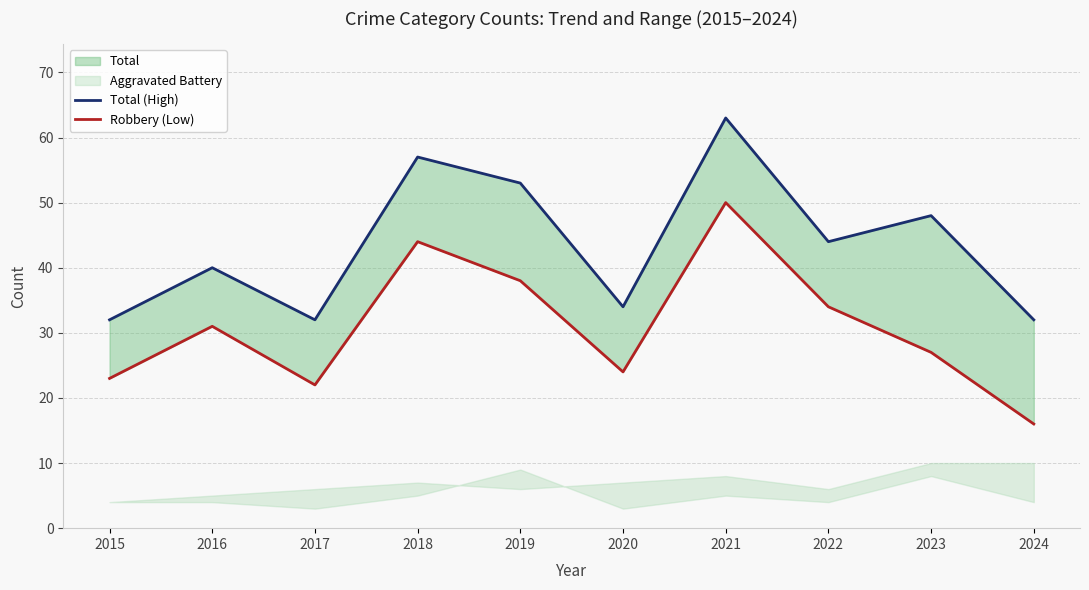

Which category has the lowest value across all series?

2024